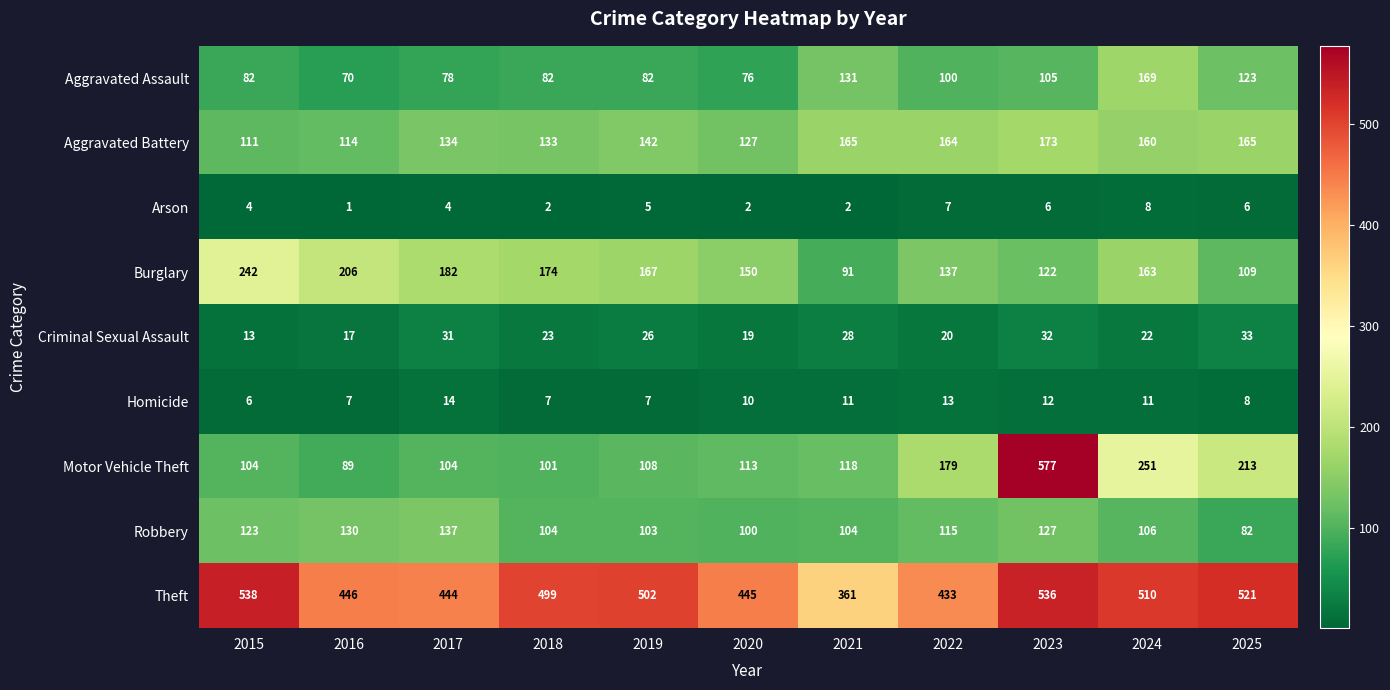

Count the number of data series in this chart.

9